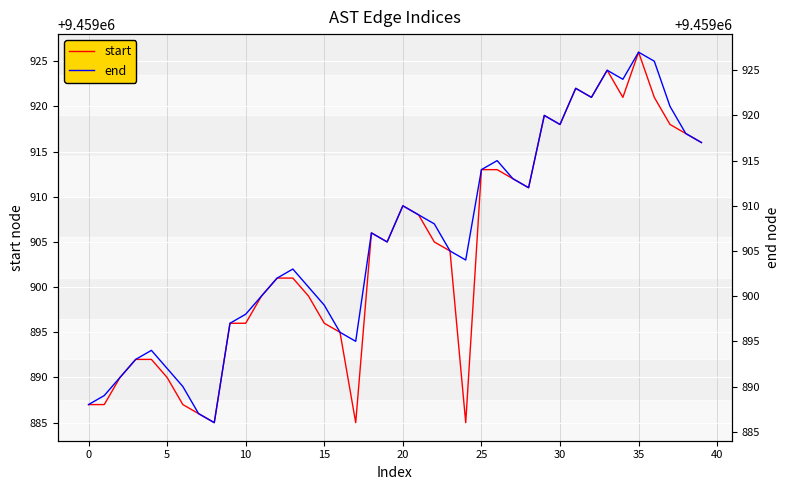

What is the minimum value shown in the chart?

9459885